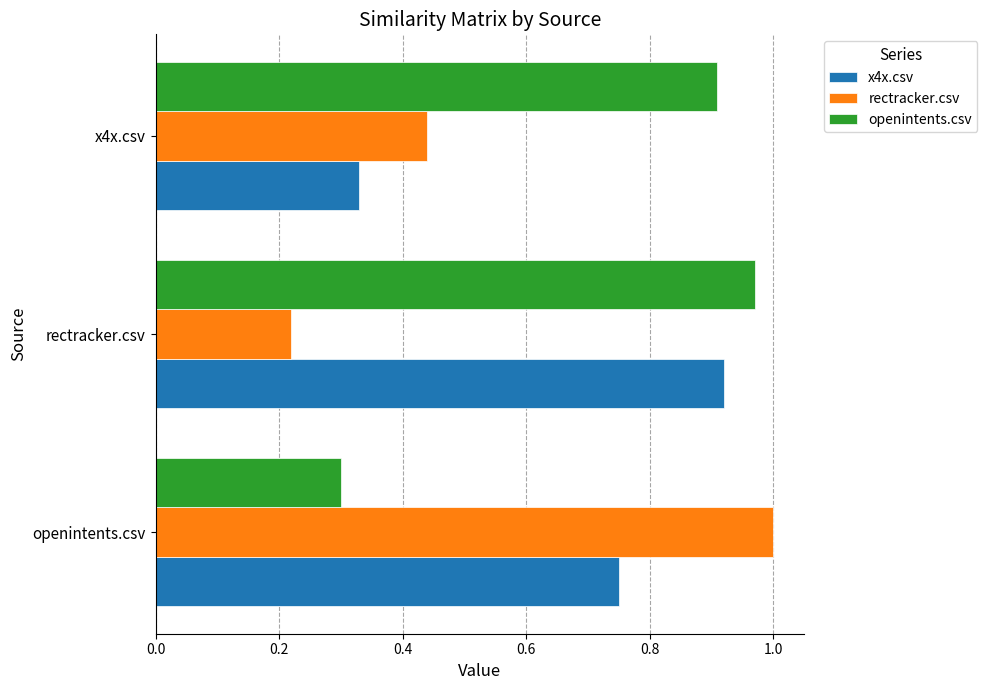

At how many categories does at least one series exceed 0?

3